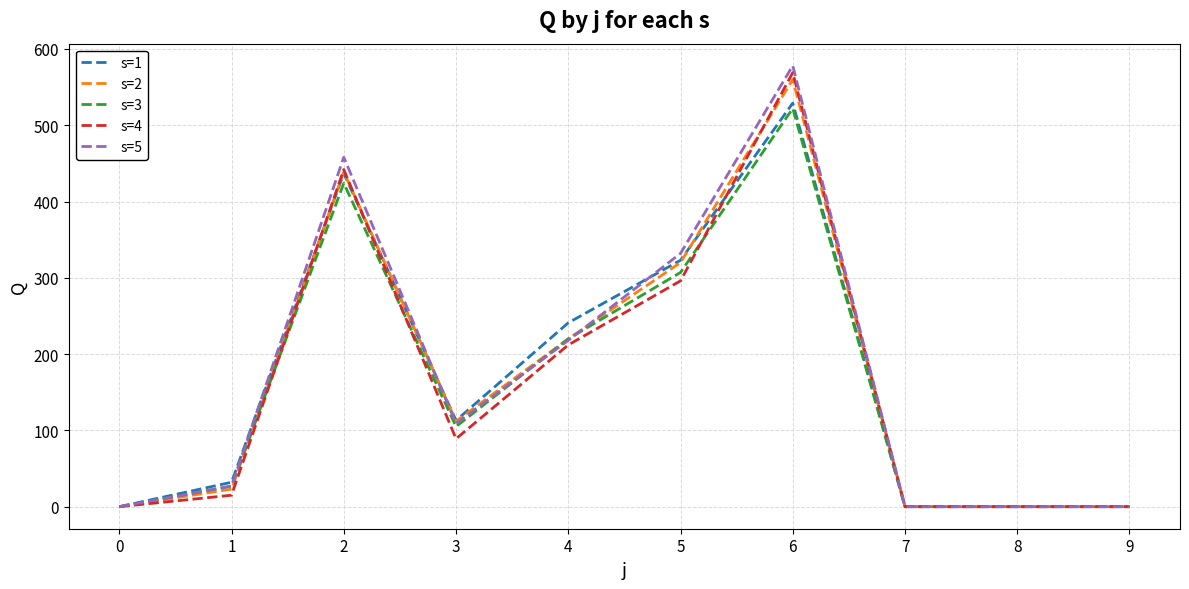

Is the value of s=1 at 3 greater than the value of s=4 at 0?

Yes